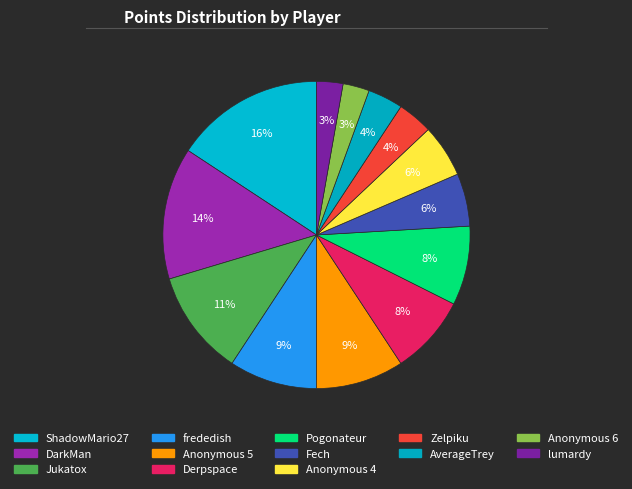

Which category has the biggest portion of the pie?

ShadowMario27